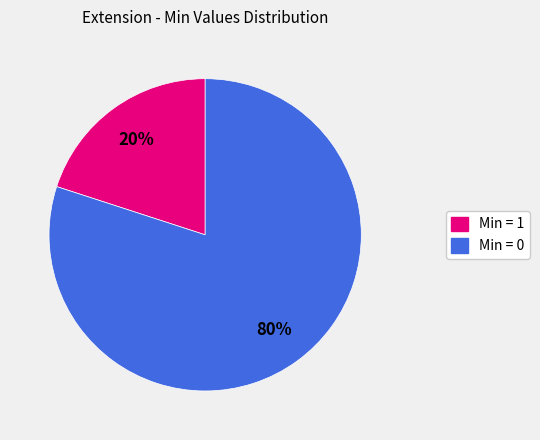

Does any single category account for the majority?

Yes